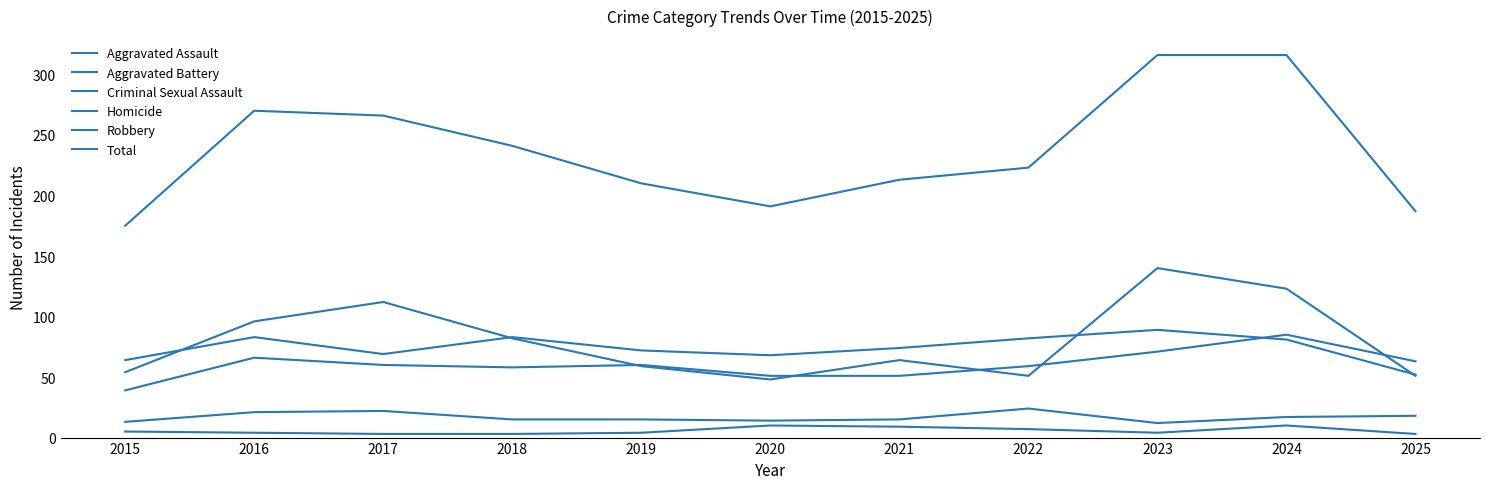

Which series has the widest spread of values?

Total